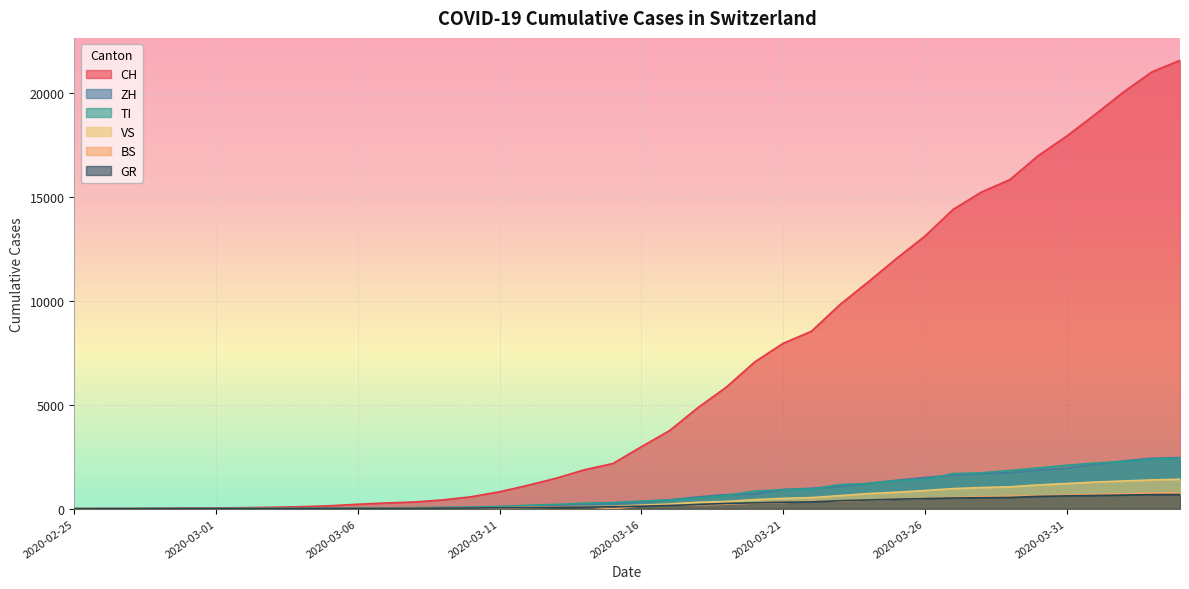

Reading left to right, what are all the values shown in this chart?

CH: 2020-02-25=0	2020-02-26=4	2020-02-27=8	2020-02-28=19	2020-02-29=29	2020-03-01=35	2020-03-02=49	2020-03-03=69	2020-03-04=96	2020-03-05=140	2020-03-06=214	2020-03-07=276	2020-03-08=323	2020-03-09=424	2020-03-10=575	2020-03-11=814	2020-03-12=1128	2020-03-13=1469	2020-03-14=1876	2020-03-15=2175	2020-03-16=2983	2020-03-17=3763	2020-03-18=4870	2020-03-19=5854	2020-03-20=7067	2020-03-21=7959	2020-03-22=8542	2020-03-23=9820	2020-03-24=10915	2020-03-25=12045	2020-03-26=13120	2020-03-27=14409	2020-03-28=15246	2020-03-29=15840	2020-03-30=16996	2020-03-31=17933	2020-04-01=18972	2020-04-02=20052	2020-04-03=21020	2020-04-04=21585
TI: 2020-02-25=0	2020-02-26=1	2020-02-27=1	2020-02-28=1	2020-02-29=2	2020-03-01=2	2020-03-02=4	2020-03-03=8	2020-03-04=13	2020-03-05=25	2020-03-06=28	2020-03-07=41	2020-03-08=49	2020-03-09=61	2020-03-10=75	2020-03-11=108	2020-03-12=163	2020-03-13=206	2020-03-14=265	2020-03-15=293	2020-03-16=368	2020-03-17=426	2020-03-18=511	2020-03-19=638	2020-03-20=849	2020-03-21=916	2020-03-22=945	2020-03-23=1162	2020-03-24=1209	2020-03-25=1354	2020-03-26=1401	2020-03-27=1688	2020-03-28=1727	2020-03-29=1837	2020-03-30=1962	2020-03-31=2091	2020-04-01=2195	2020-04-02=2271	2020-04-03=2377	2020-04-04=2442
BS: 2020-02-25=0	2020-02-26=0	2020-02-27=1	2020-02-28=1	2020-02-29=1	2020-03-01=1	2020-03-02=1	2020-03-03=3	2020-03-04=3	2020-03-05=8	2020-03-06=15	2020-03-07=21	2020-03-08=24	2020-03-09=28	2020-03-10=33	2020-03-11=49	2020-03-12=73	2020-03-13=92	2020-03-14=100	2020-03-15=0	2020-03-16=143	2020-03-17=164	2020-03-18=181	2020-03-19=220	2020-03-20=270	2020-03-21=297	2020-03-22=356	2020-03-23=374	2020-03-24=410	2020-03-25=462	2020-03-26=501	2020-03-27=530	2020-03-28=569	2020-03-29=605	2020-03-30=617	2020-03-31=653	2020-04-01=687	2020-04-02=714	2020-04-03=754	2020-04-04=767
ZH: 2020-02-25=0	2020-02-26=0	2020-02-27=2	2020-02-28=2	2020-02-29=6	2020-03-01=7	2020-03-02=10	2020-03-03=13	2020-03-04=15	2020-03-05=23	2020-03-06=29	2020-03-07=34	2020-03-08=40	2020-03-09=49	2020-03-10=62	2020-03-11=101	2020-03-12=140	2020-03-13=163	2020-03-14=218	2020-03-15=250	2020-03-16=326	2020-03-17=429	2020-03-18=568	2020-03-19=679	2020-03-20=711	2020-03-21=925	2020-03-22=984	2020-03-23=1073	2020-03-24=1221	2020-03-25=1368	2020-03-26=1500	2020-03-27=1627	2020-03-28=1701	2020-03-29=1733	2020-03-30=1859	2020-03-31=1947	2020-04-01=2136	2020-04-02=2300	2020-04-03=2428	2020-04-04=2461
GR: 2020-02-25=0	2020-02-26=2	2020-02-27=2	2020-02-28=6	2020-02-29=6	2020-03-01=6	2020-03-02=9	2020-03-03=10	2020-03-04=13	2020-03-05=15	2020-03-06=16	2020-03-07=18	2020-03-08=19	2020-03-09=28	2020-03-10=32	2020-03-11=44	2020-03-12=53	2020-03-13=65	2020-03-14=73	2020-03-15=93	2020-03-16=118	2020-03-17=152	2020-03-18=204	2020-03-19=252	2020-03-20=283	2020-03-21=311	2020-03-22=327	2020-03-23=386	2020-03-24=419	2020-03-25=458	2020-03-26=487	2020-03-27=513	2020-03-28=527	2020-03-29=542	2020-03-30=591	2020-03-31=617	2020-04-01=635	2020-04-02=655	2020-04-03=678	2020-04-04=680
VS: 2020-02-25=0	2020-02-26=0	2020-02-27=0	2020-02-28=1	2020-02-29=1	2020-03-01=2	2020-03-02=3	2020-03-03=3	2020-03-04=4	2020-03-05=5	2020-03-06=6	2020-03-07=7	2020-03-08=12	2020-03-09=17	2020-03-10=22	2020-03-11=30	2020-03-12=53	2020-03-13=76	2020-03-14=98	2020-03-15=115	2020-03-16=172	2020-03-17=225	2020-03-18=312	2020-03-19=349	2020-03-20=436	2020-03-21=498	2020-03-22=535	2020-03-23=628	2020-03-24=728	2020-03-25=793	2020-03-26=874	2020-03-27=968	2020-03-28=1017	2020-03-29=1055	2020-03-30=1144	2020-03-31=1211	2020-04-01=1282	2020-04-02=1334	2020-04-03=1385	2020-04-04=1418